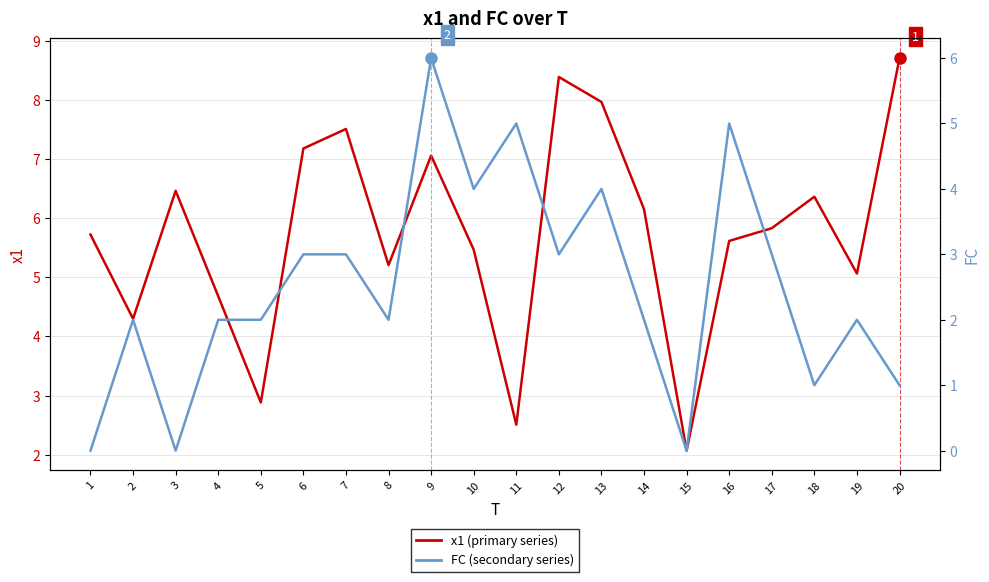

True or false: FC has a value of 3.0 at 12.

True